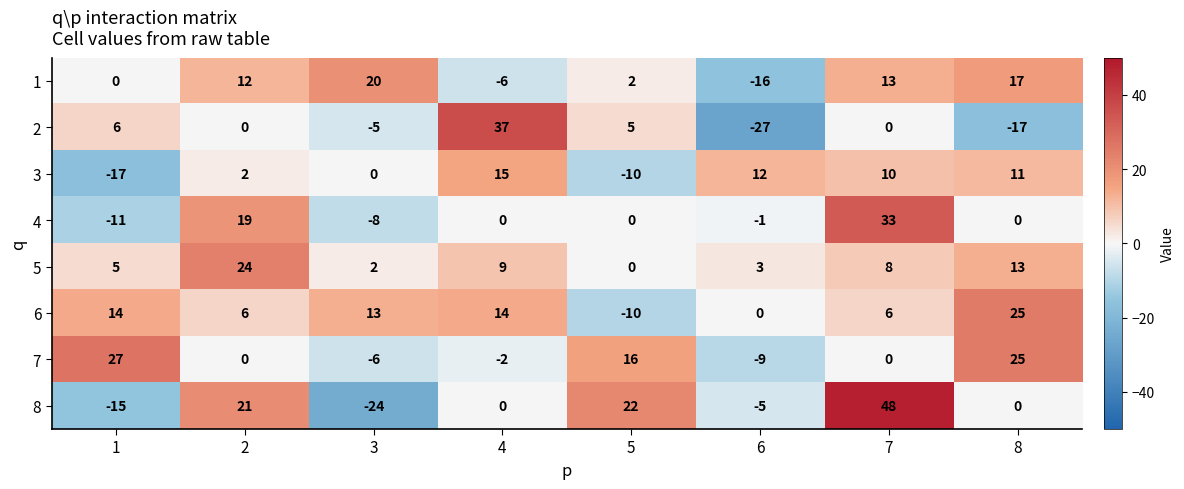

At which category is the sum across all series the highest?

7